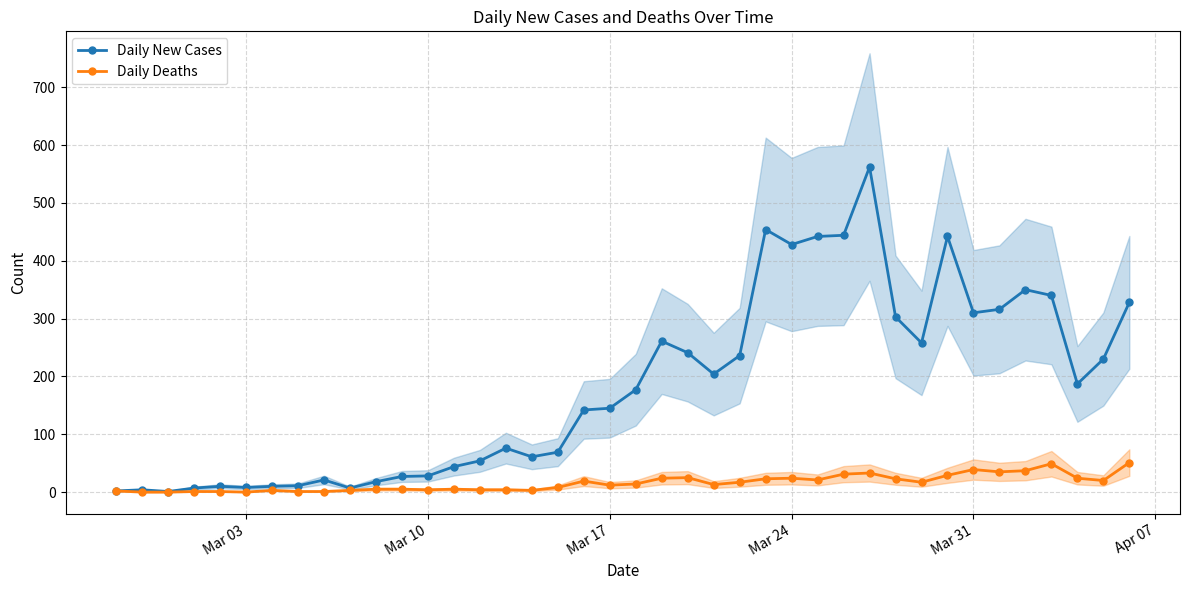

The value of Daily Deaths at Mar 03 is 0. True or false?

True